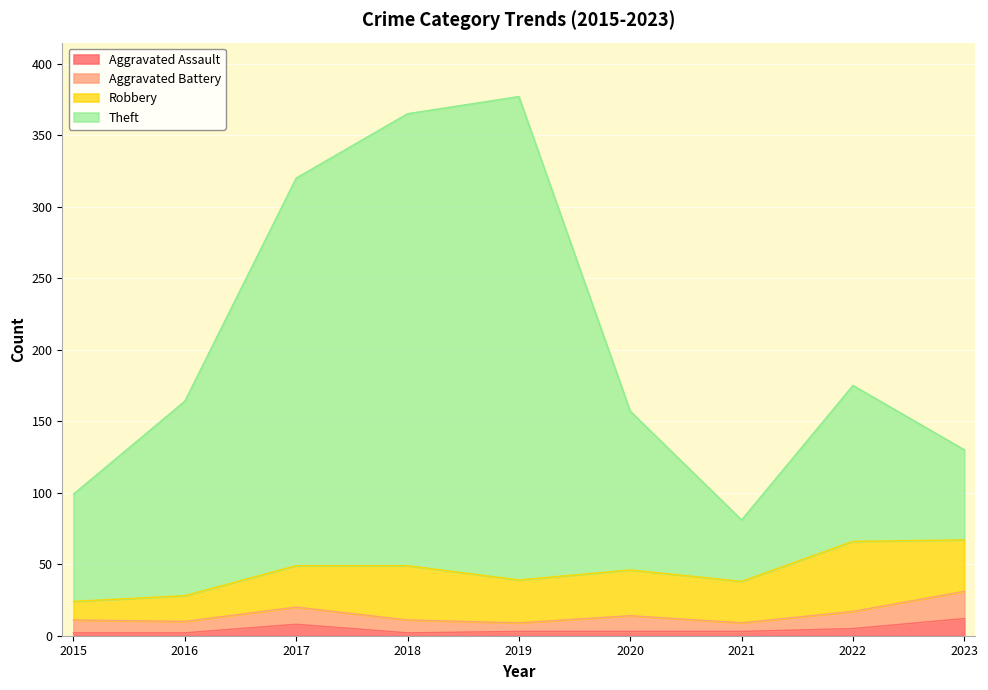

What are all the series names shown in the legend?

Aggravated Assault, Aggravated Battery, Robbery, Theft